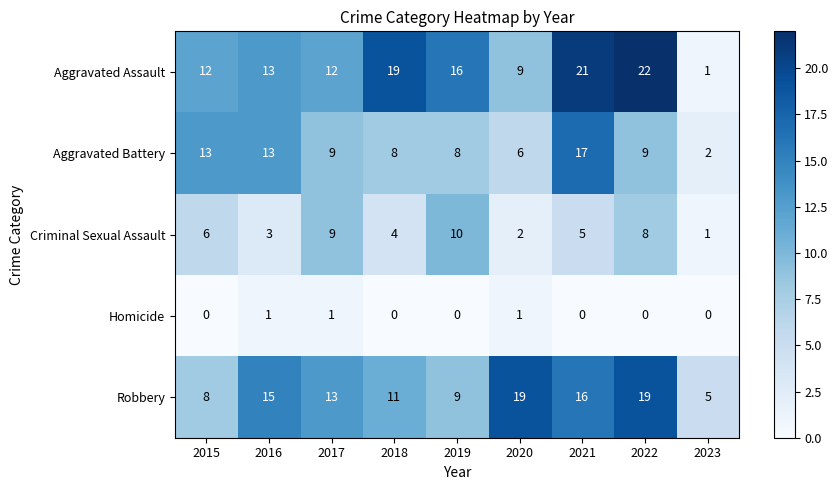

Count the number of categories in the chart.

9